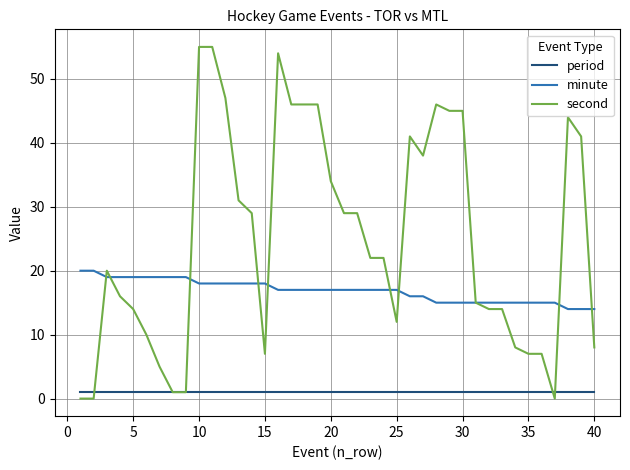

Which series has the largest total across all categories?

second